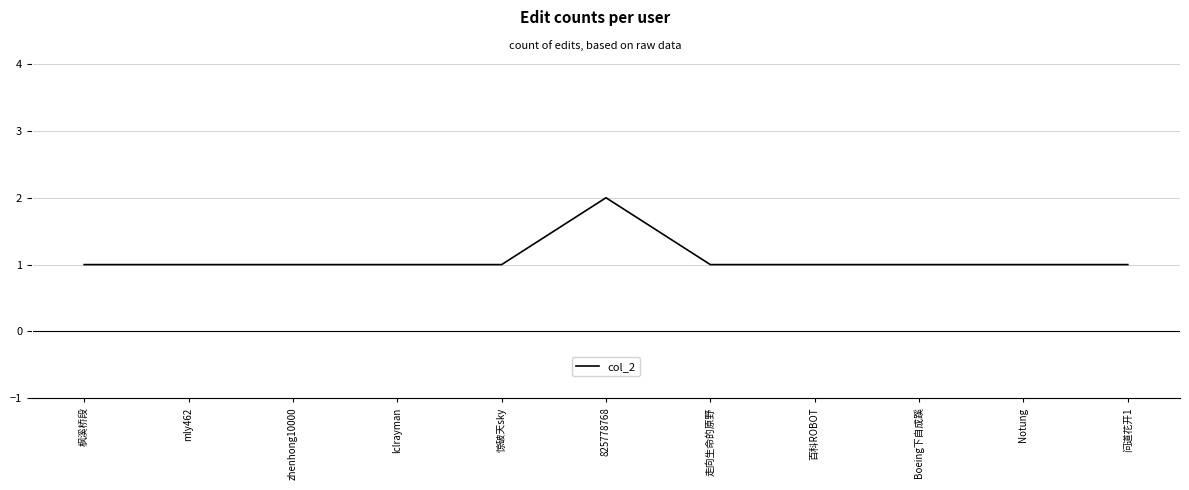

The chart shows a value of 0 at 枫溪桥段. True or false?

False